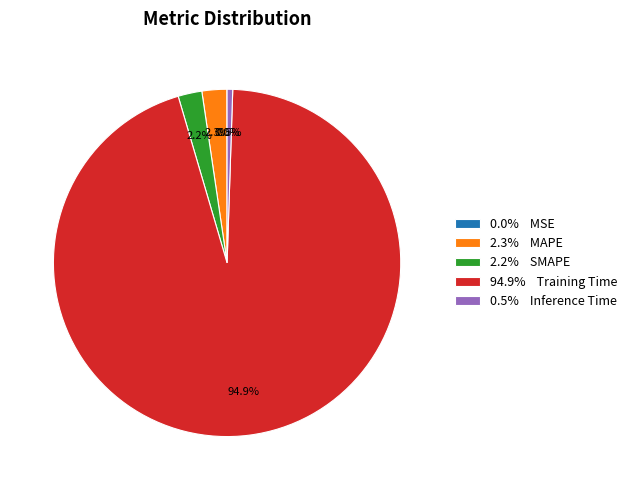

What percentage do 2.3% MAPE and 0.5% Inference Time together represent?

2.8%